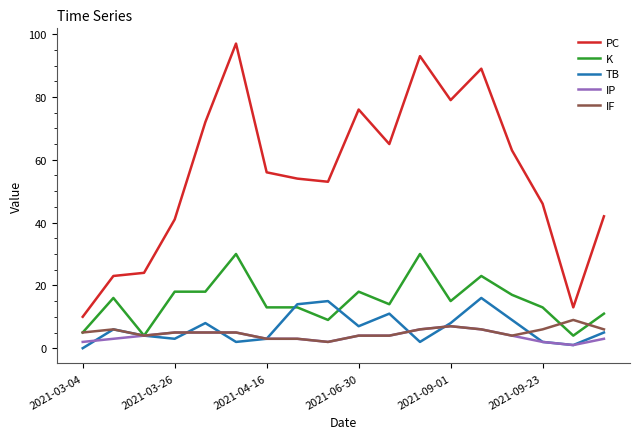

True or false: IF and PC cross at least once.

False